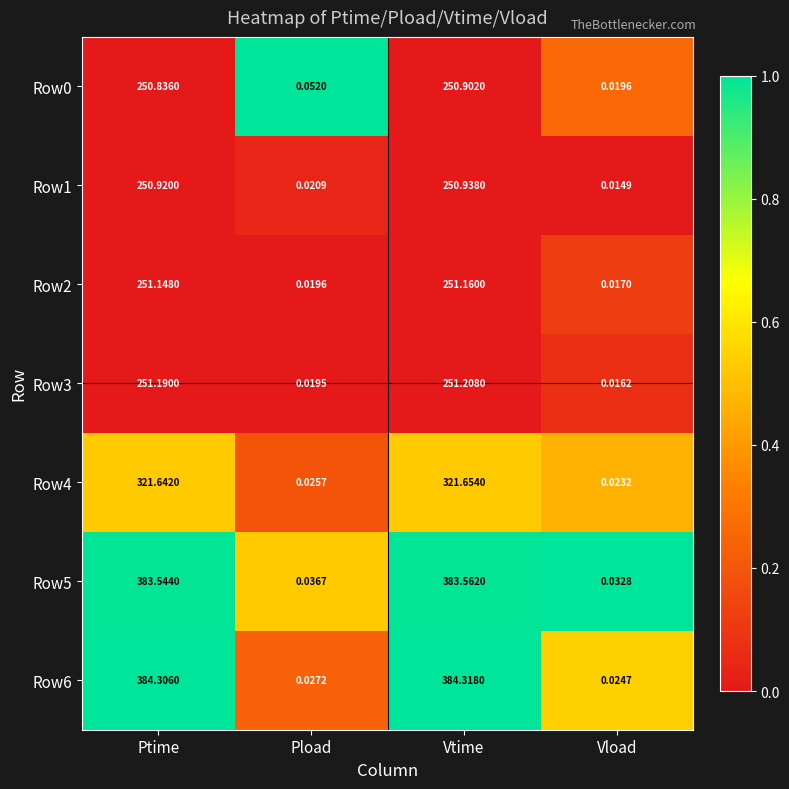

Is the value of Row0 at Vload greater than the value of Row5 at Ptime?

No